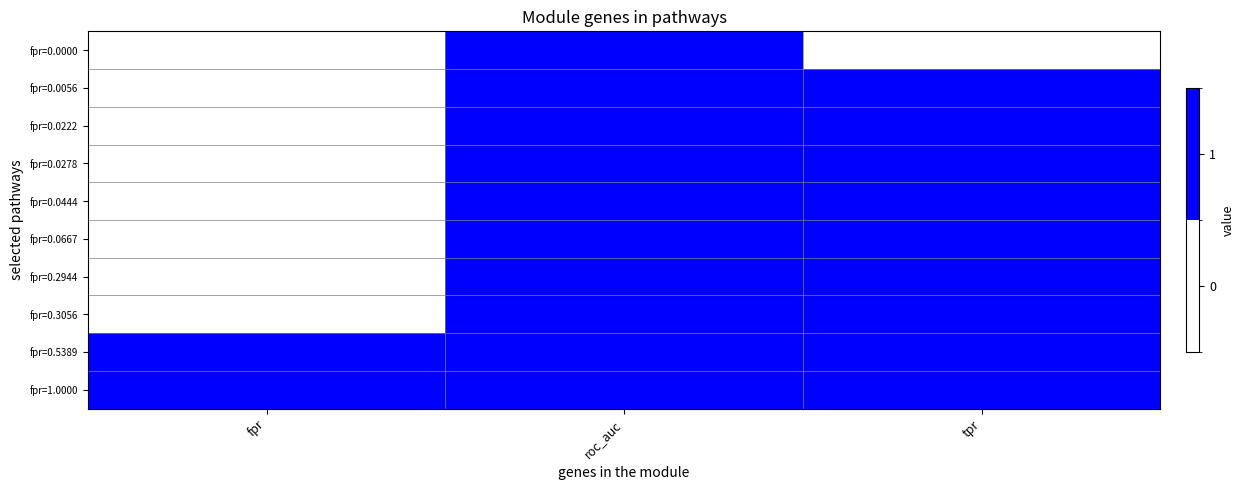

Reading left to right, what are all the values shown in this chart?

fpr=0.0000: fpr=0	roc_auc=1	tpr=0
fpr=0.0056: fpr=0	roc_auc=1	tpr=1
fpr=0.0222: fpr=0	roc_auc=1	tpr=1
fpr=0.0278: fpr=0	roc_auc=1	tpr=1
fpr=0.0444: fpr=0	roc_auc=1	tpr=1
fpr=0.0667: fpr=0	roc_auc=1	tpr=1
fpr=0.2944: fpr=0	roc_auc=1	tpr=1
fpr=0.3056: fpr=0	roc_auc=1	tpr=1
fpr=0.5389: fpr=1	roc_auc=1	tpr=1
fpr=1.0000: fpr=1	roc_auc=1	tpr=1